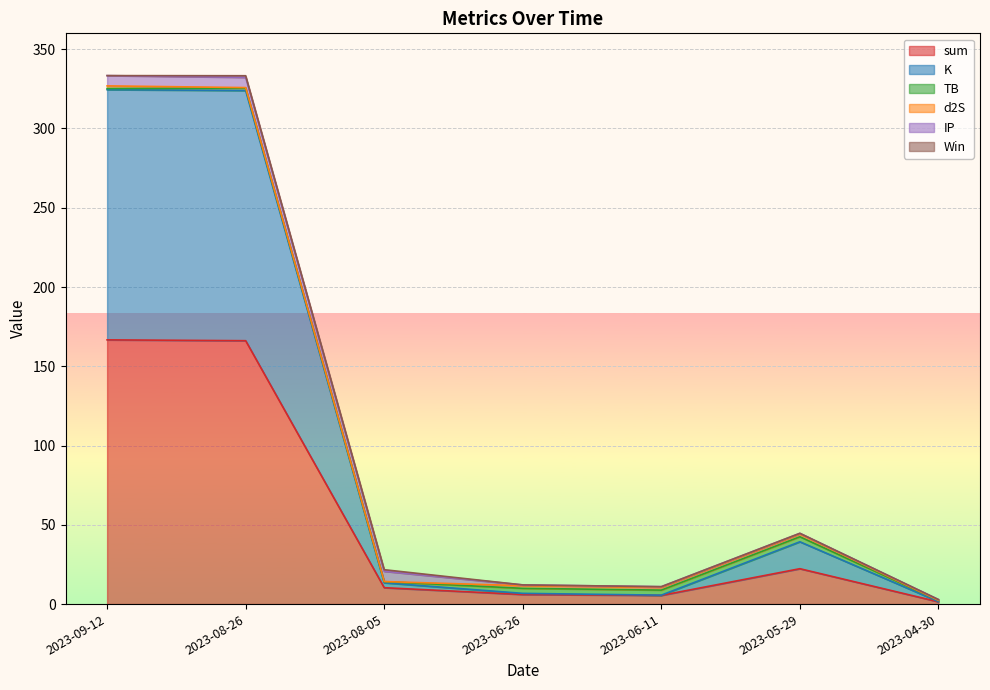

What is the difference between the maximum and minimum values in the IP series?

6.0